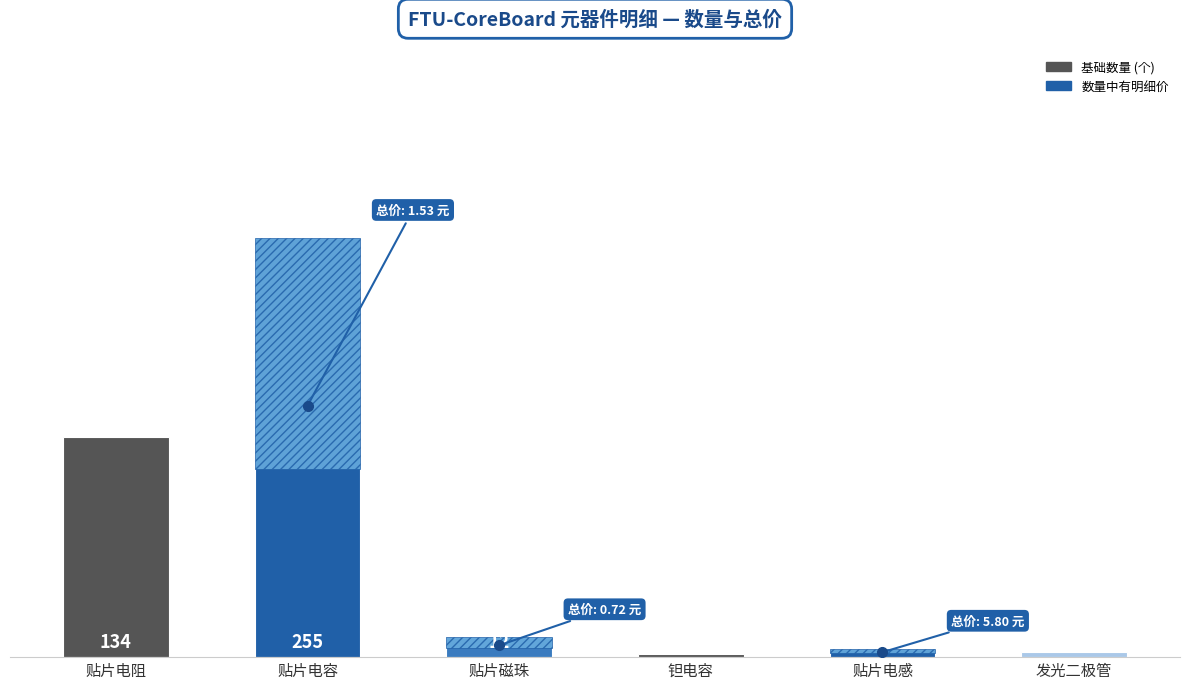

Rank the categories by value from lowest to highest.

钽电容, 发光二极管, 贴片电感, 贴片磁珠, 贴片电阻, 贴片电容